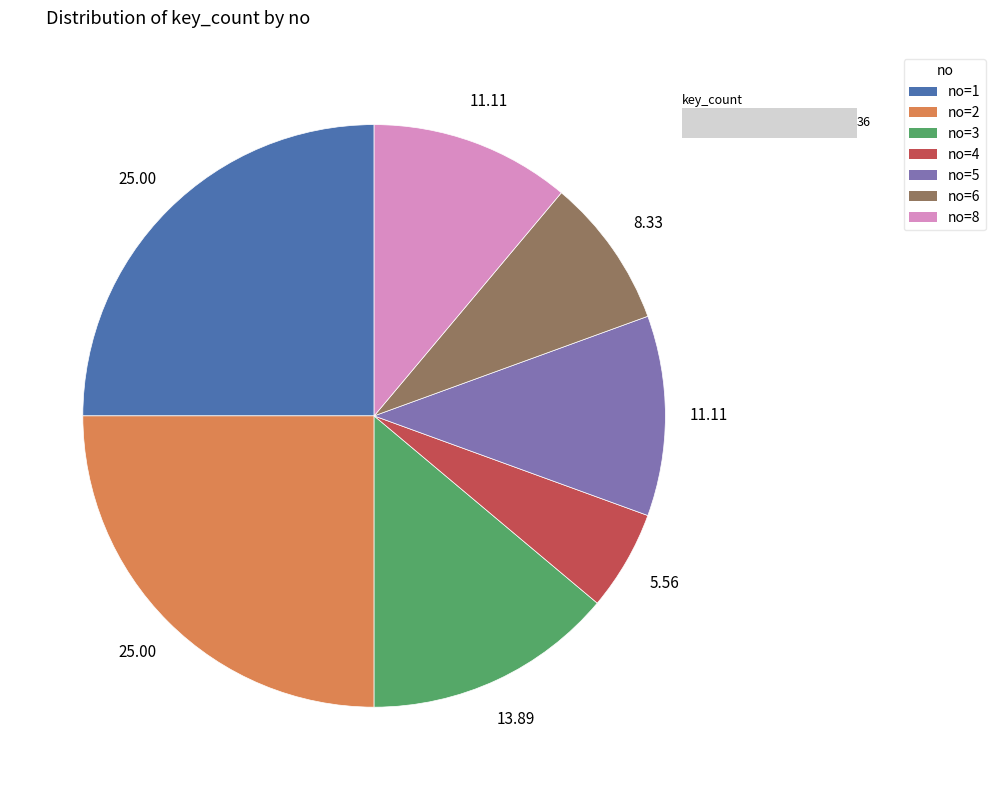

Count the number of slices in the pie.

7